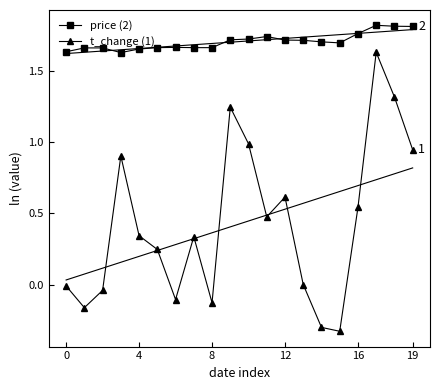

True or false: price (2) has more than 2 interior local peaks.

True